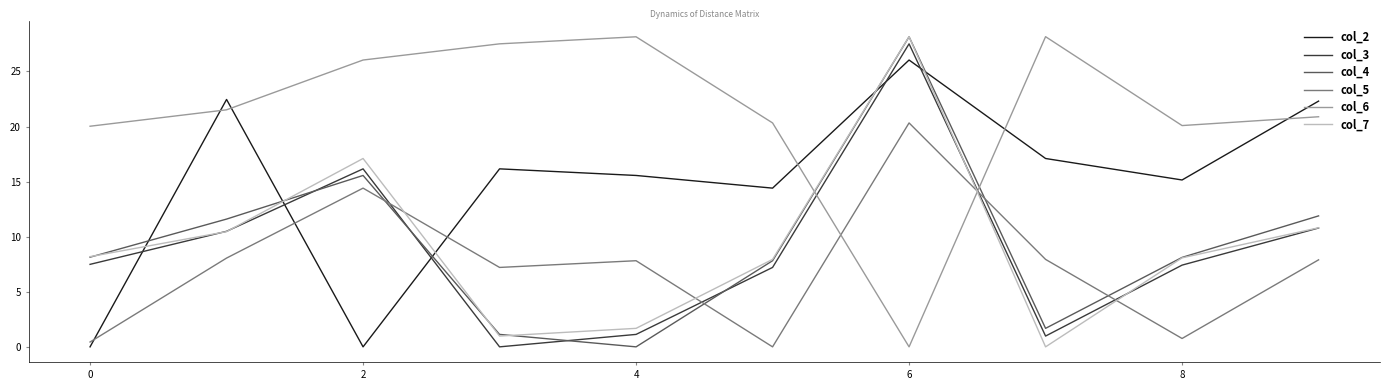

Does the chart have visible grid lines?

No